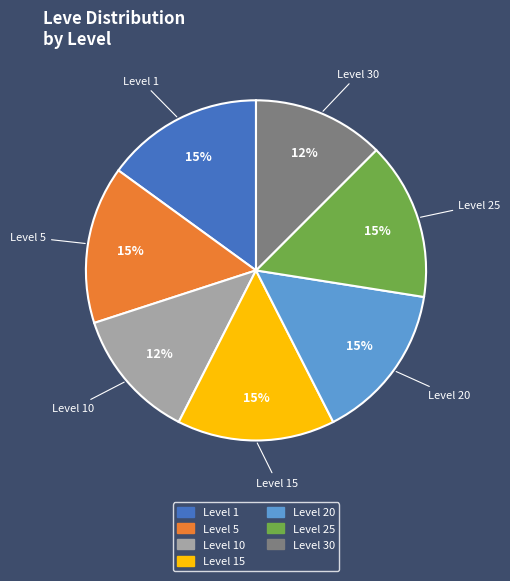

To the nearest percent, what is the average slice percentage?

14%